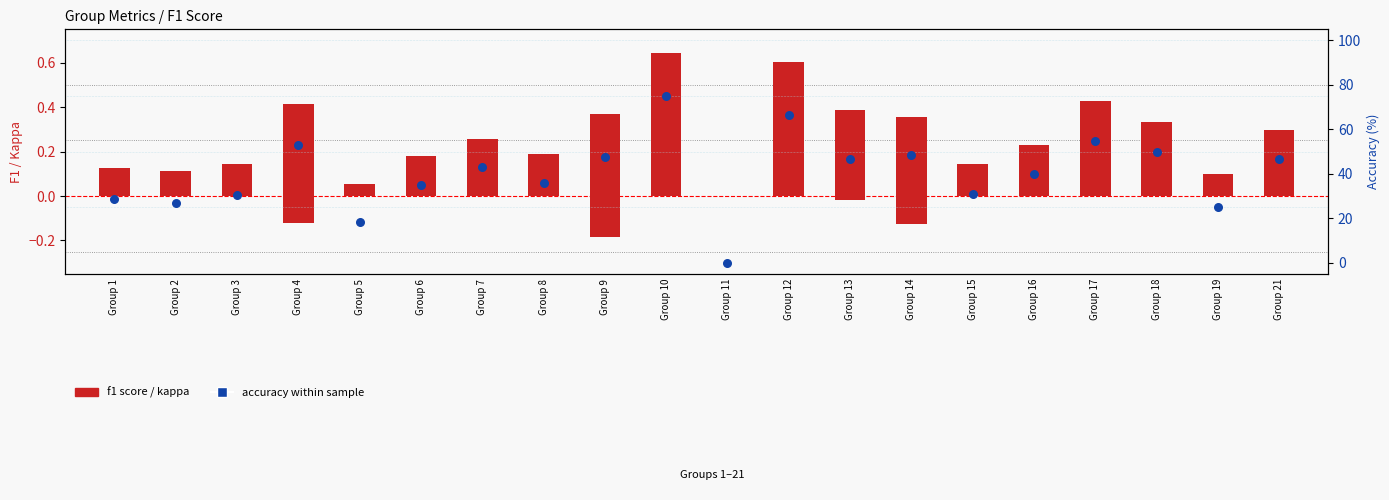

Which series contains the highest Y value?

accuracy (%)